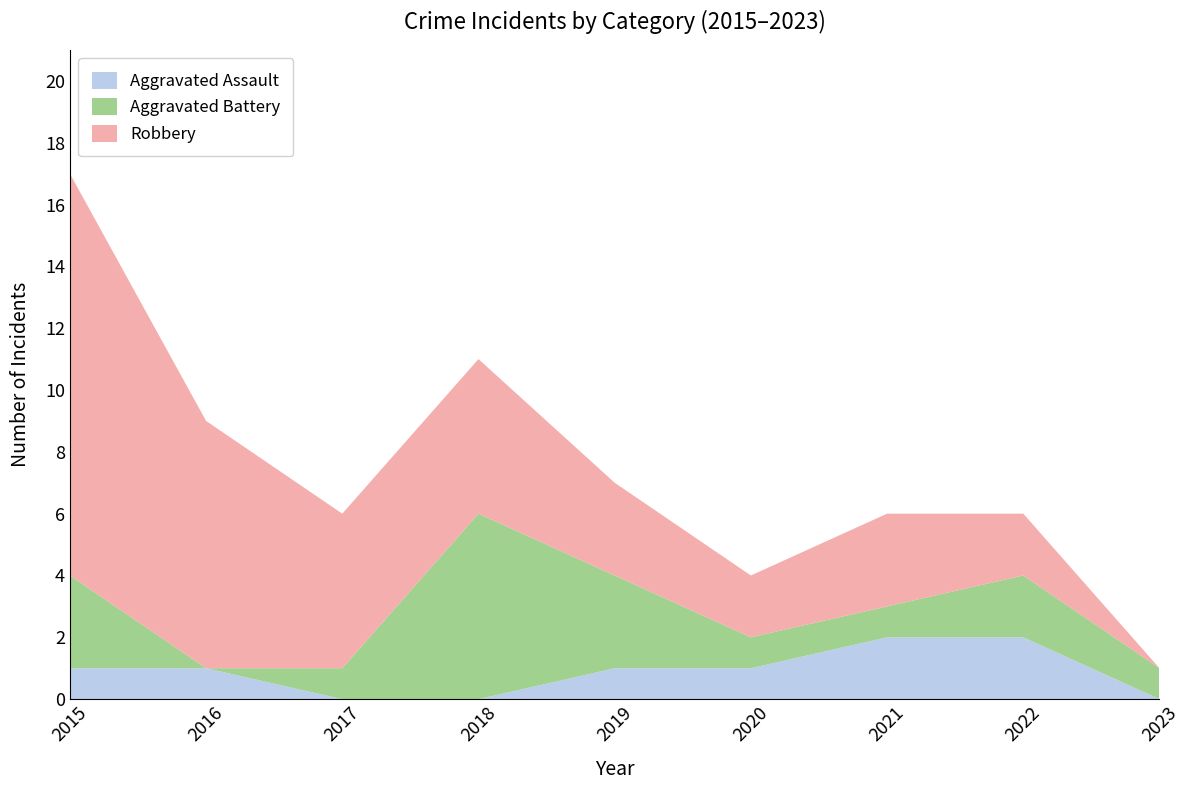

Reading left to right, list all the values displayed in this chart.

Aggravated Assault: 2015=1	2016=1	2017=0	2018=0	2019=1	2020=1	2021=2	2022=2	2023=0
Aggravated Battery: 2015=3	2016=0	2017=1	2018=6	2019=3	2020=1	2021=1	2022=2	2023=1
Robbery: 2015=13	2016=8	2017=5	2018=5	2019=3	2020=2	2021=3	2022=2	2023=0